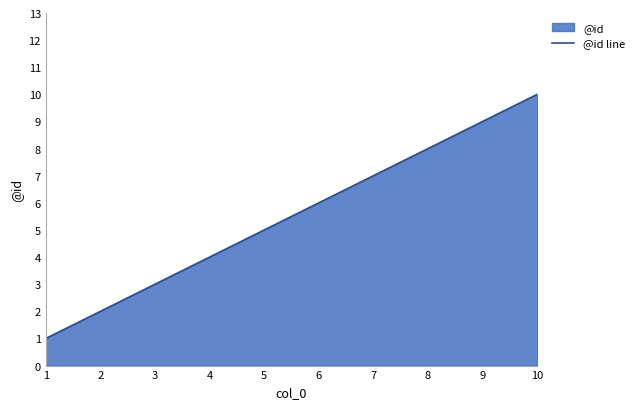

Reading left to right, extract all data points from this chart.

1	2	3	4	5	6	7	8	9	10